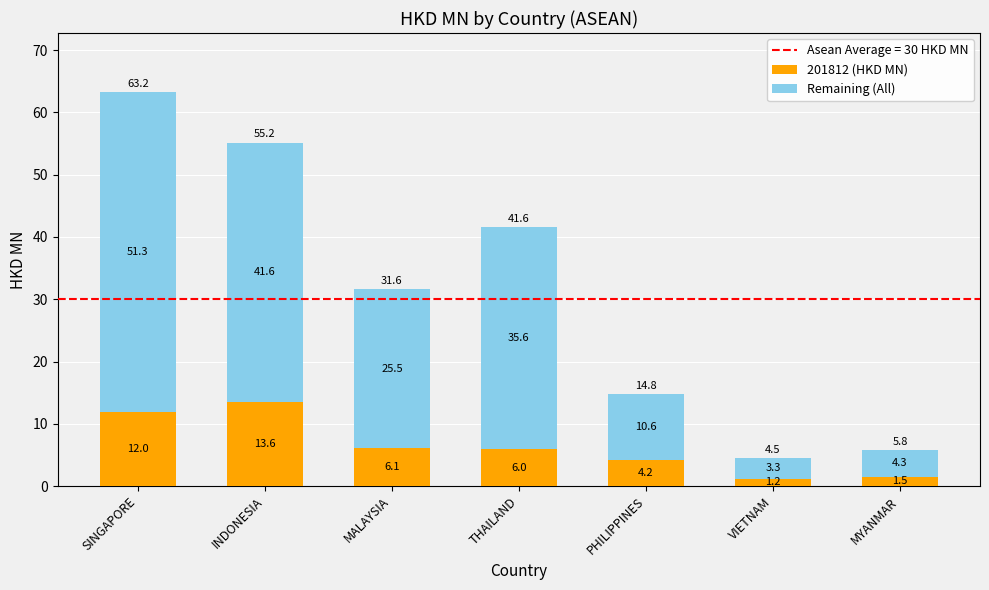

What is the total value across all series at SINGAPORE?

63.2